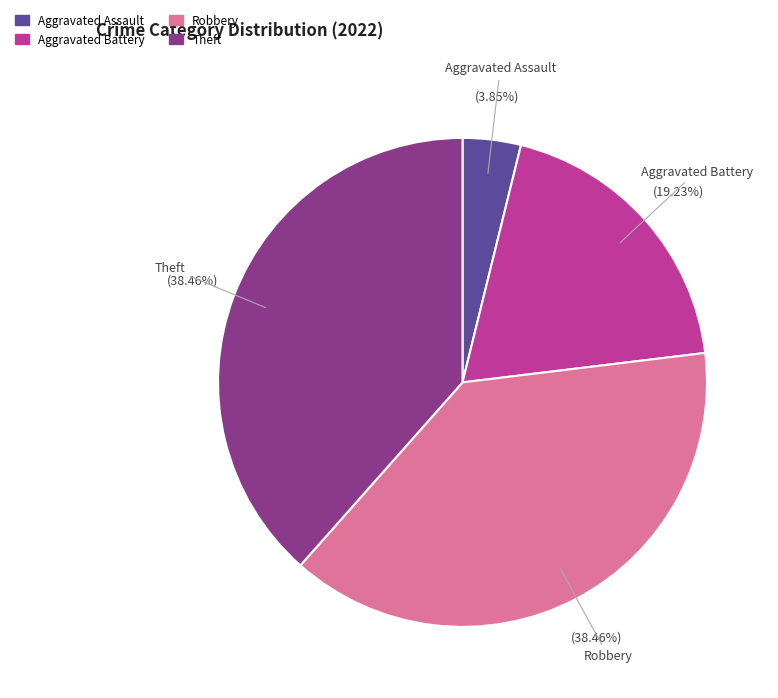

Which slice is the smallest?

Aggravated Assault